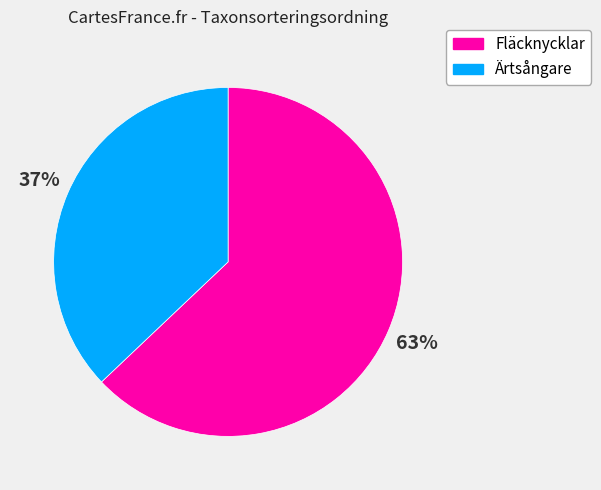

Is the sum of Ärtsångare and Fläcknycklar greater than half?

Yes